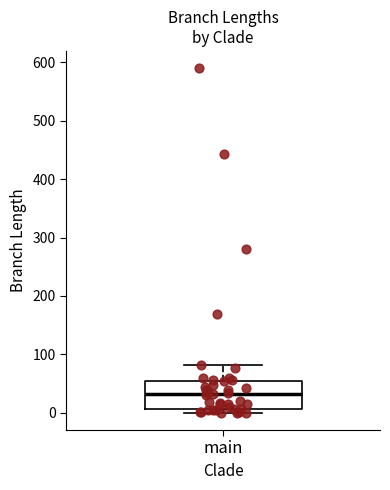

Transcribe this box plot: give where the median line is, the range the box spans, and where the two whiskers end, as read against the y-axis. The values are not printed on the chart, so give them approximately, as read against the axis.

median 30, box 10 to 50, whiskers 0 to 80